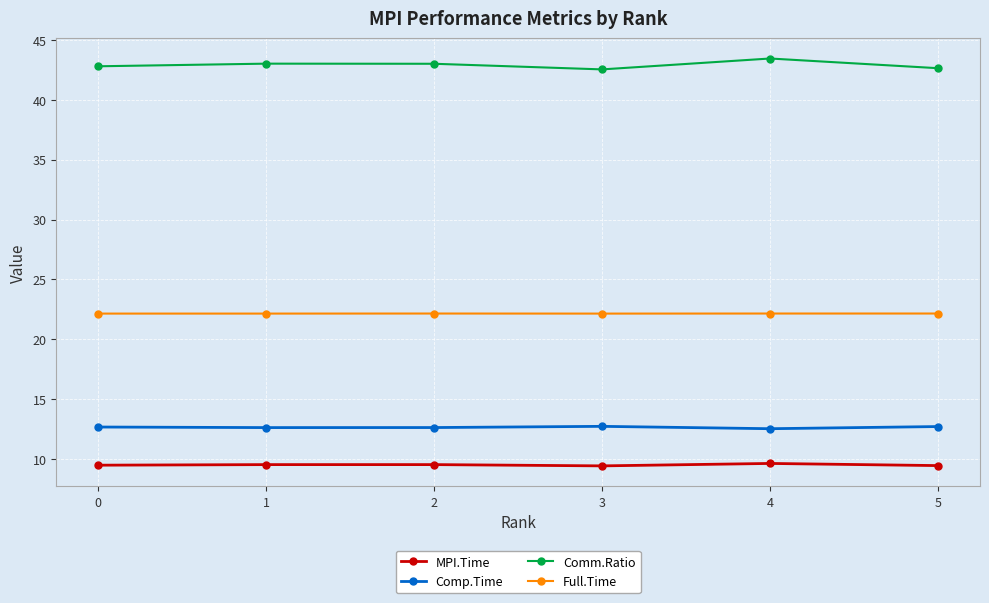

How many interior local peaks does the Comm.Ratio series have?

2